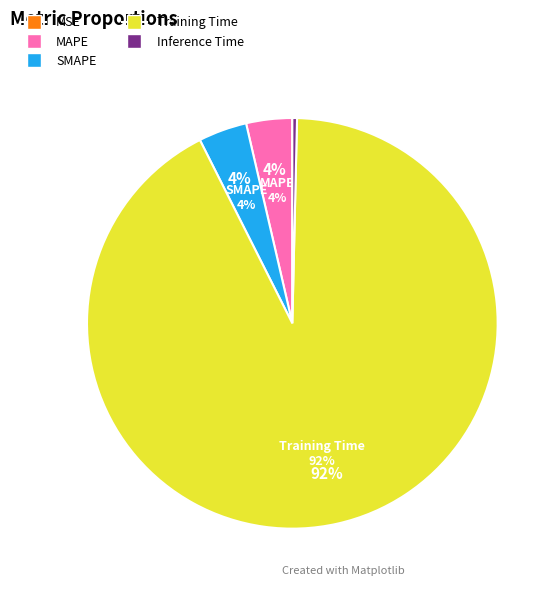

To the nearest percent, what is the difference between the largest and smallest slice percentages?

92%